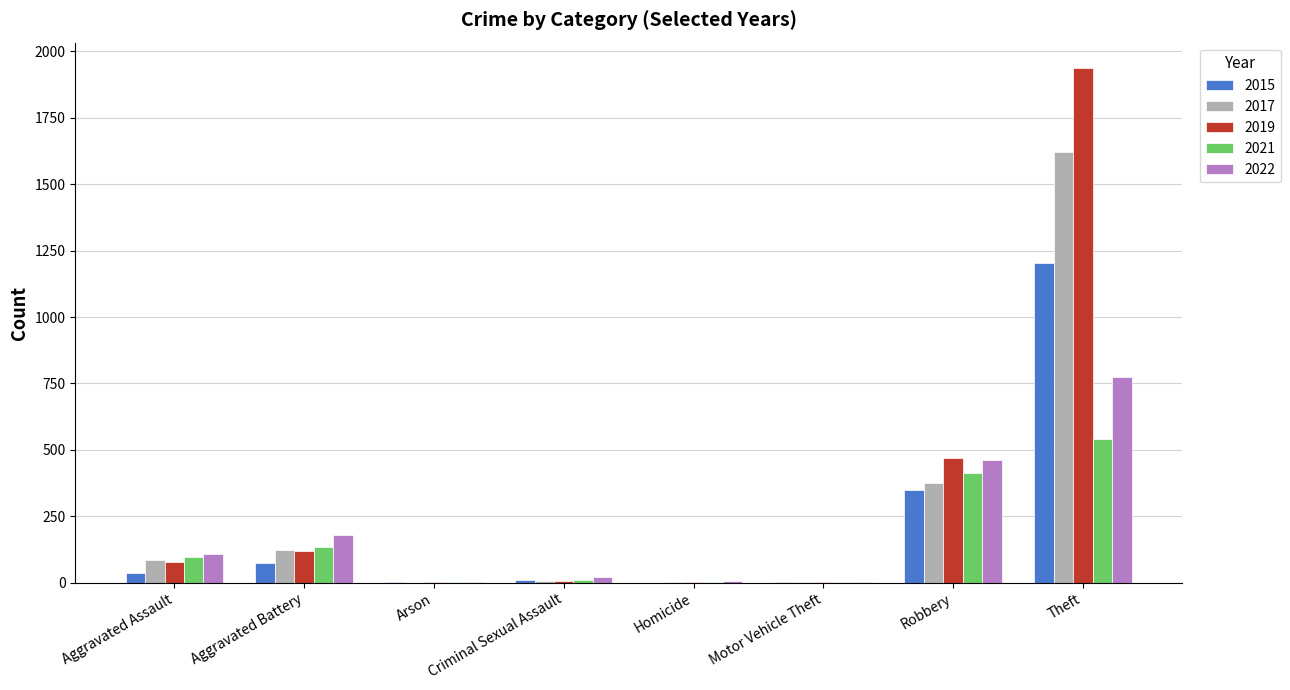

The value of 2021 at Aggravated Battery is 135. True or false?

True